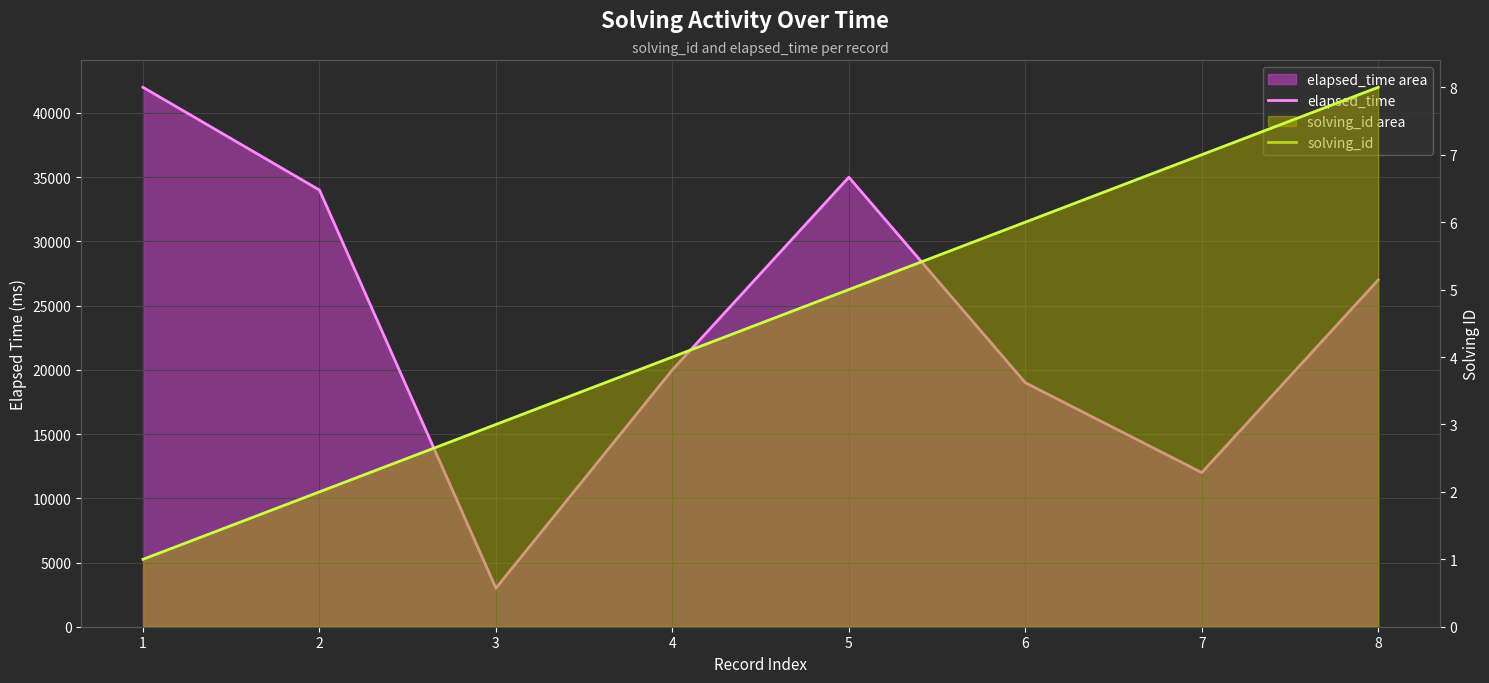

Is it true that elapsed_time equals 47070 at 5?

False